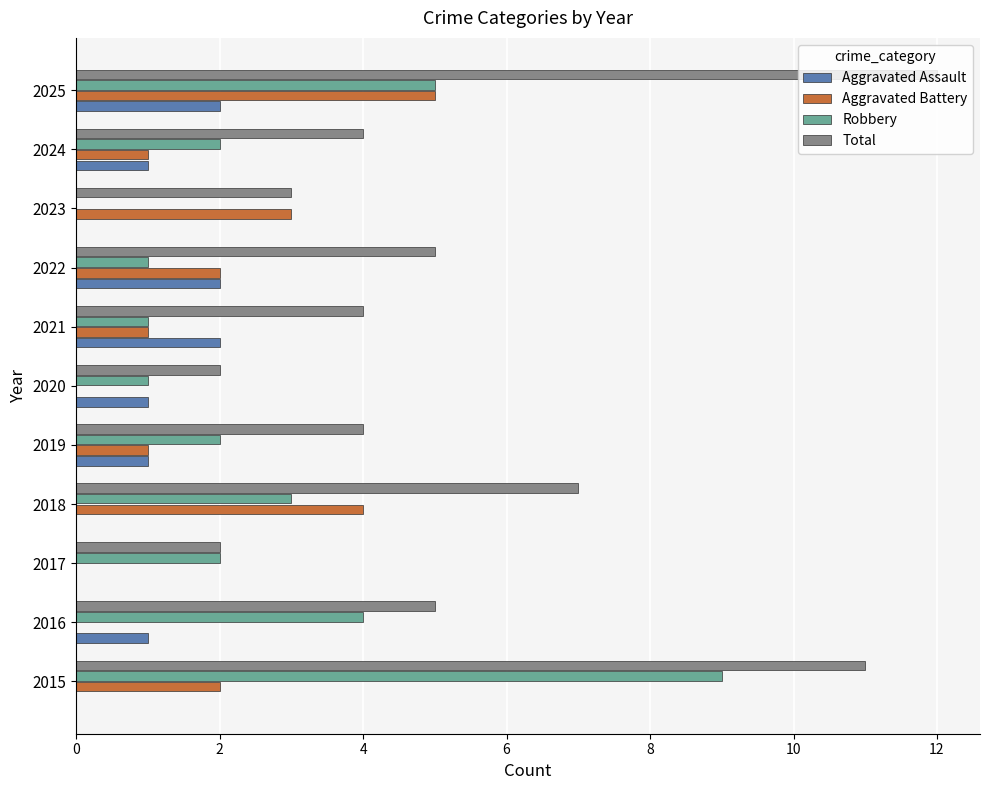

Which series has the largest total across all categories?

Total